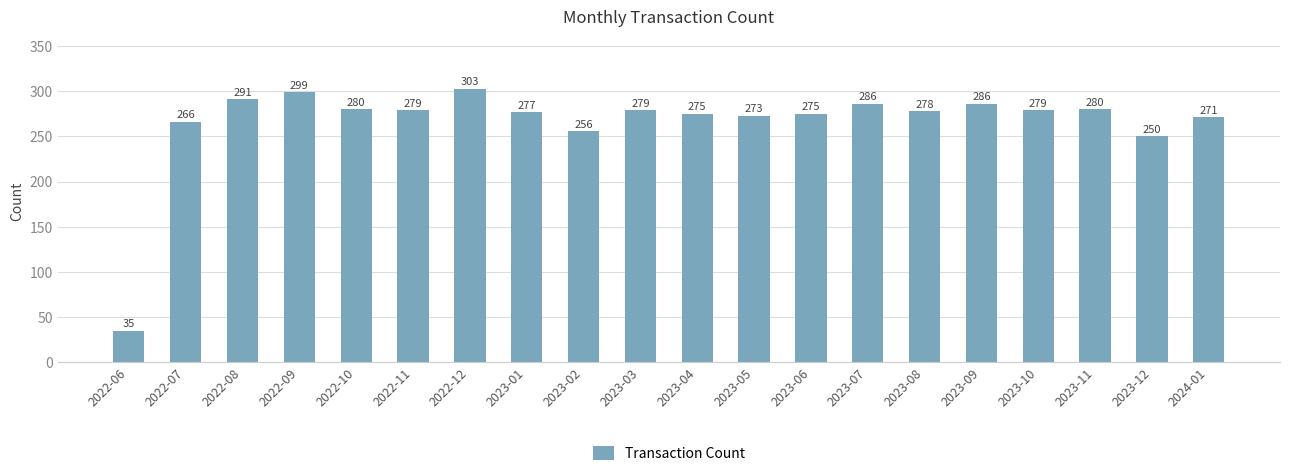

Reading right to left, extract all data points from this chart.

271	250	280	279	286	278	286	275	273	275	279	256	277	303	279	280	299	291	266	35